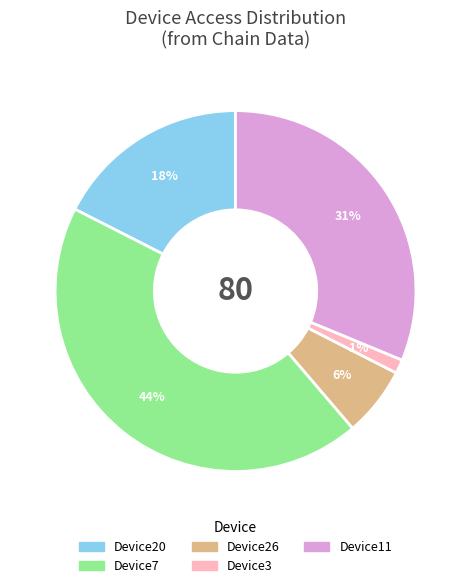

Is there any slice that represents more than half of the pie?

No